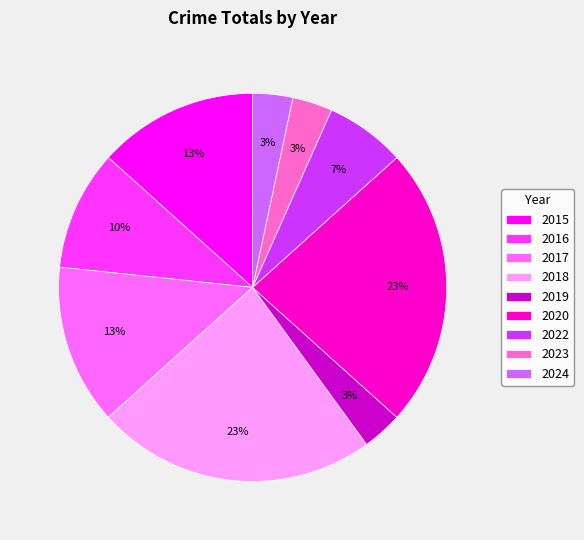

To the nearest percent, what is the average slice percentage?

11%